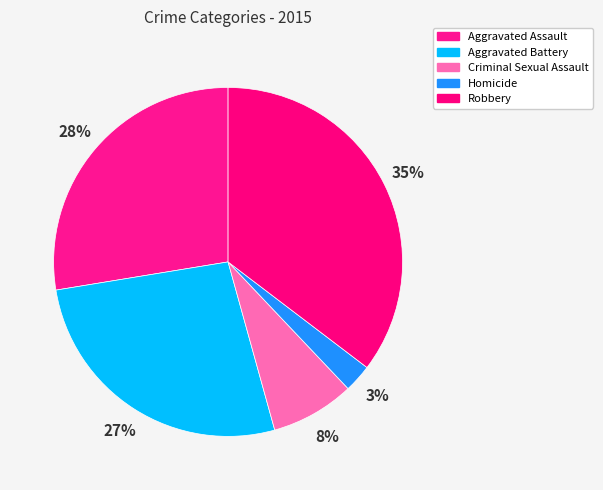

What percentage is NOT represented by Homicide?

97.4%